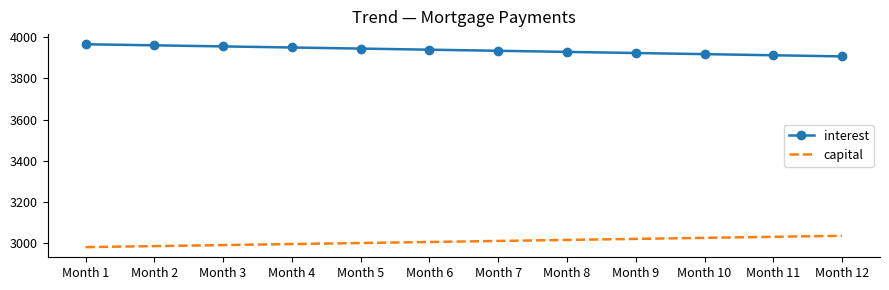

What is the spread (max minus min) of values at Month 10?

890.8